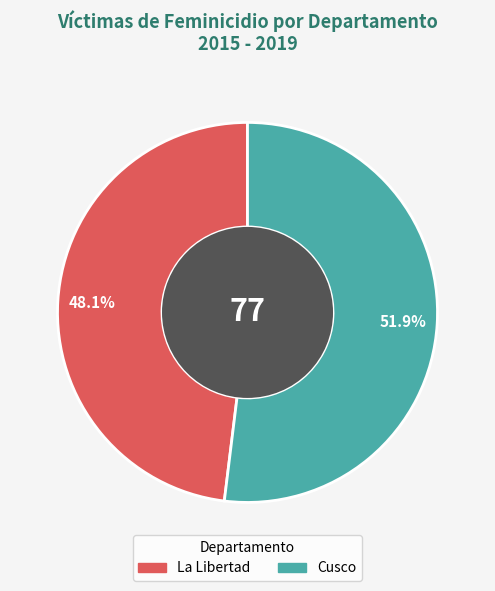

Rank the categories by value from highest to lowest.

Cusco, La Libertad